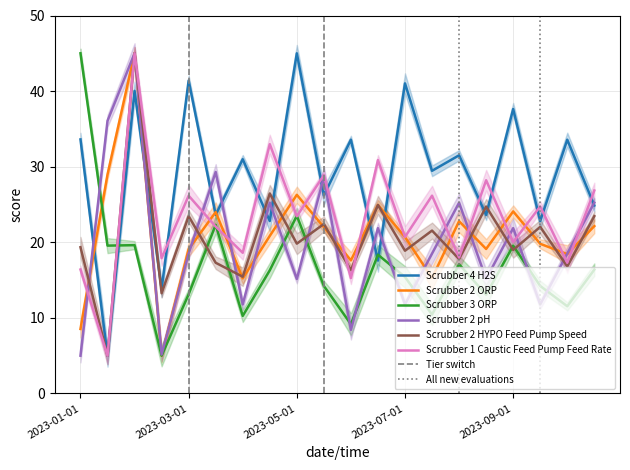

True or false: Scrubber 3 ORP has more than 1 points higher than both neighbors.

True